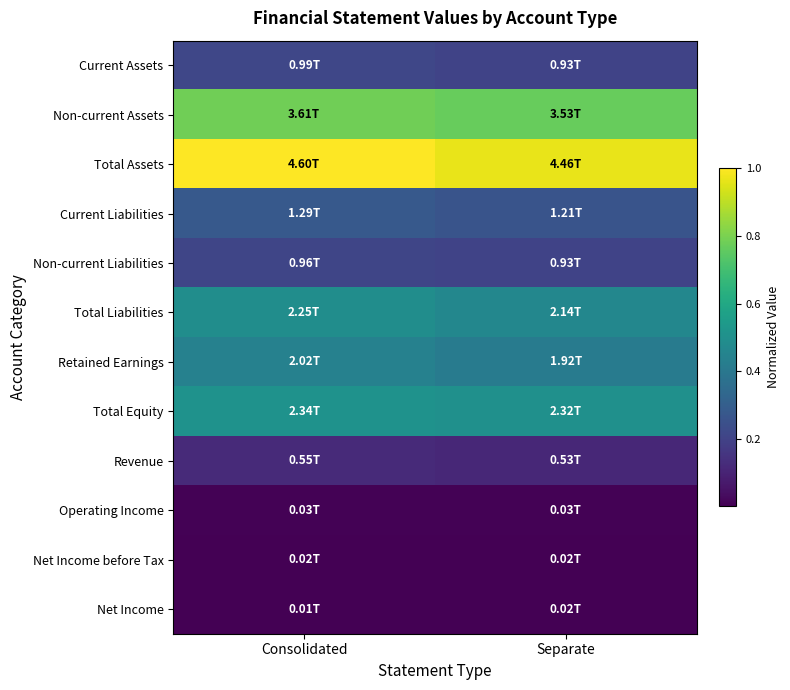

At how many categories does at least one series exceed 0?

2